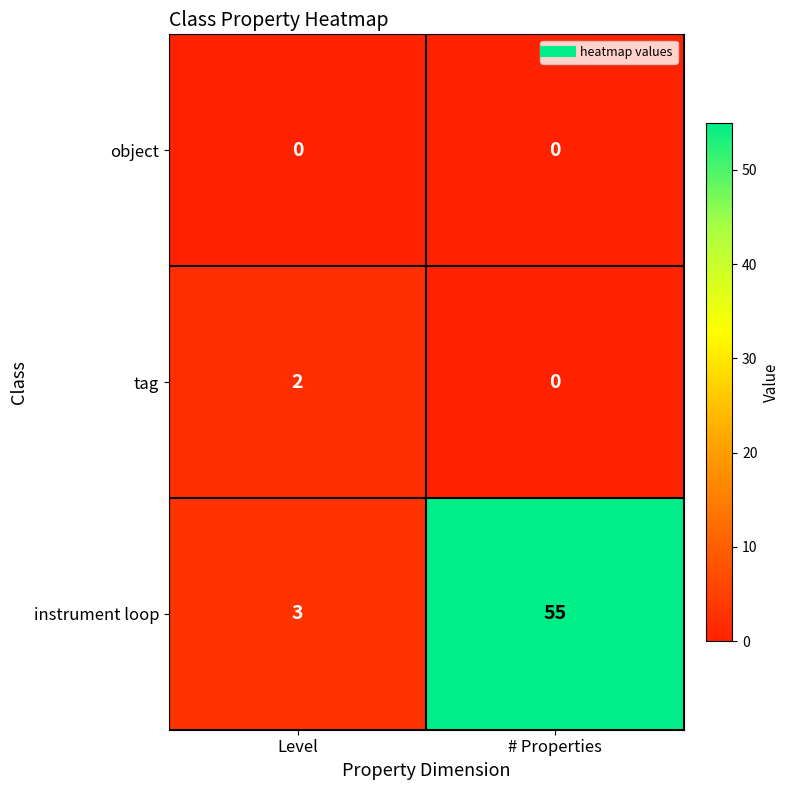

What is the difference between the instrument loop values at Level and # Properties?

52